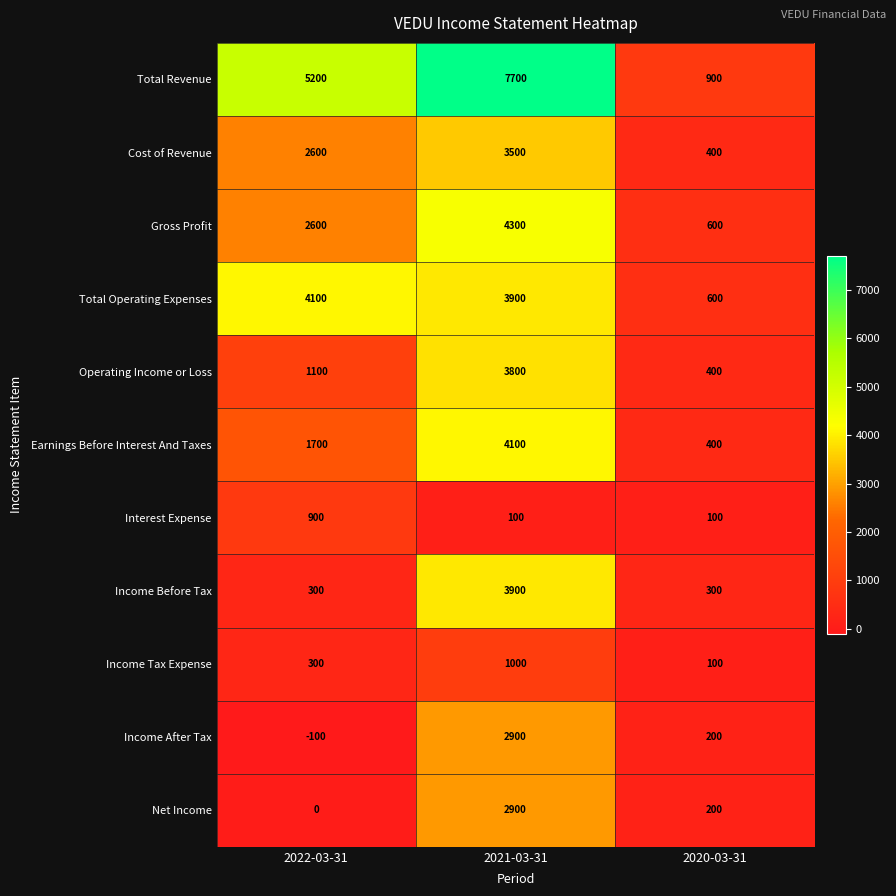

What is the highest value of the Cost of Revenue series?

3500